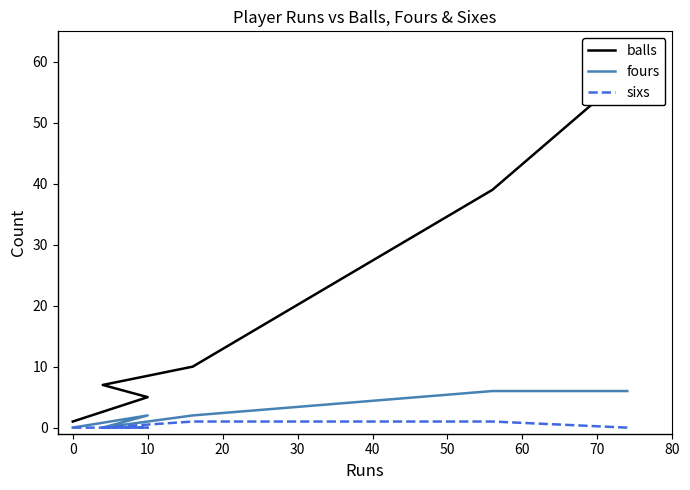

What are all the series names shown in the legend?

balls, fours, sixs